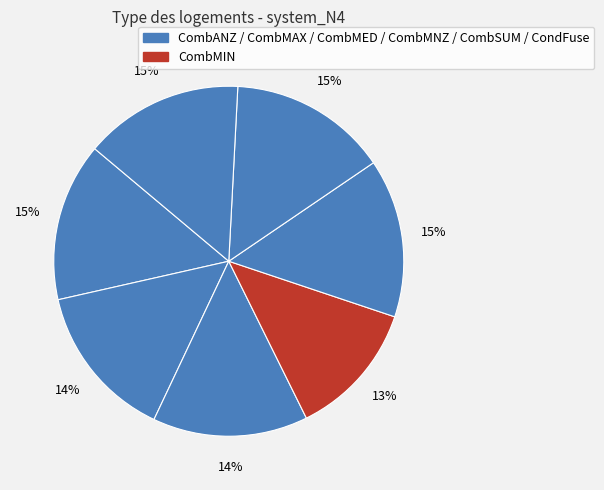

How many segments does this pie chart have?

7